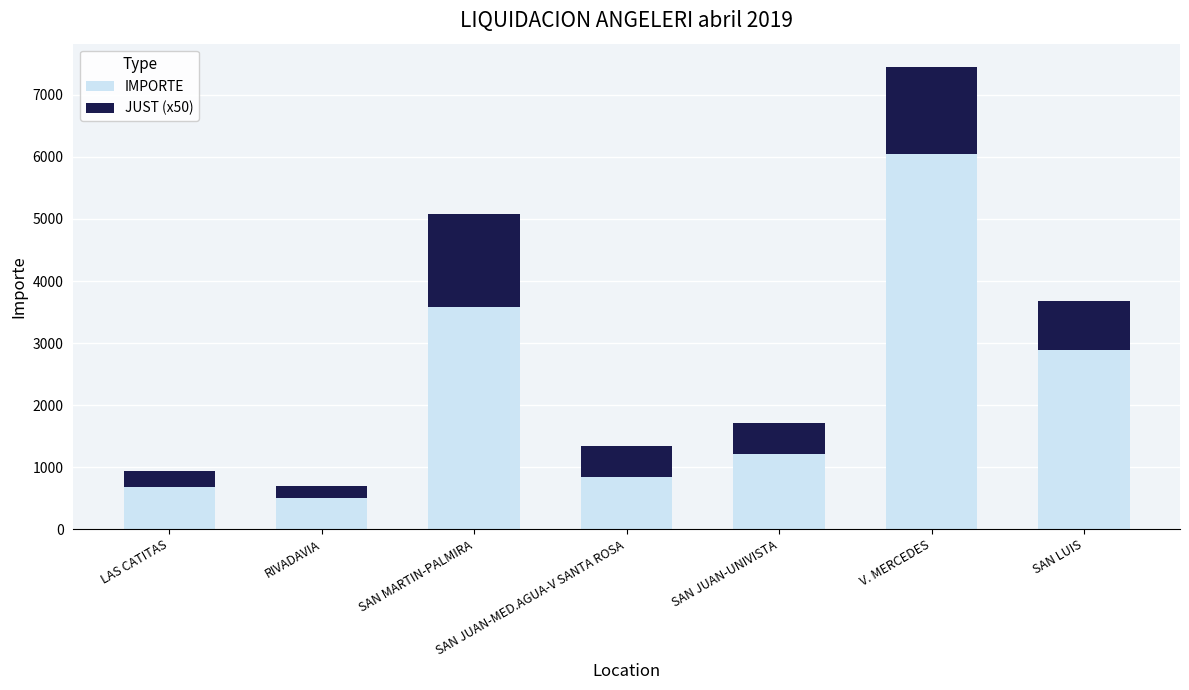

At which label does IMPORTE reach its minimum?

RIVADAVIA